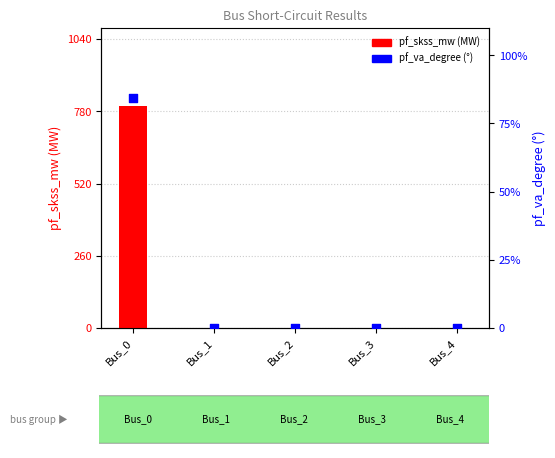

Which series reaches the maximum Y coordinate?

pf_skss_mw (MW)